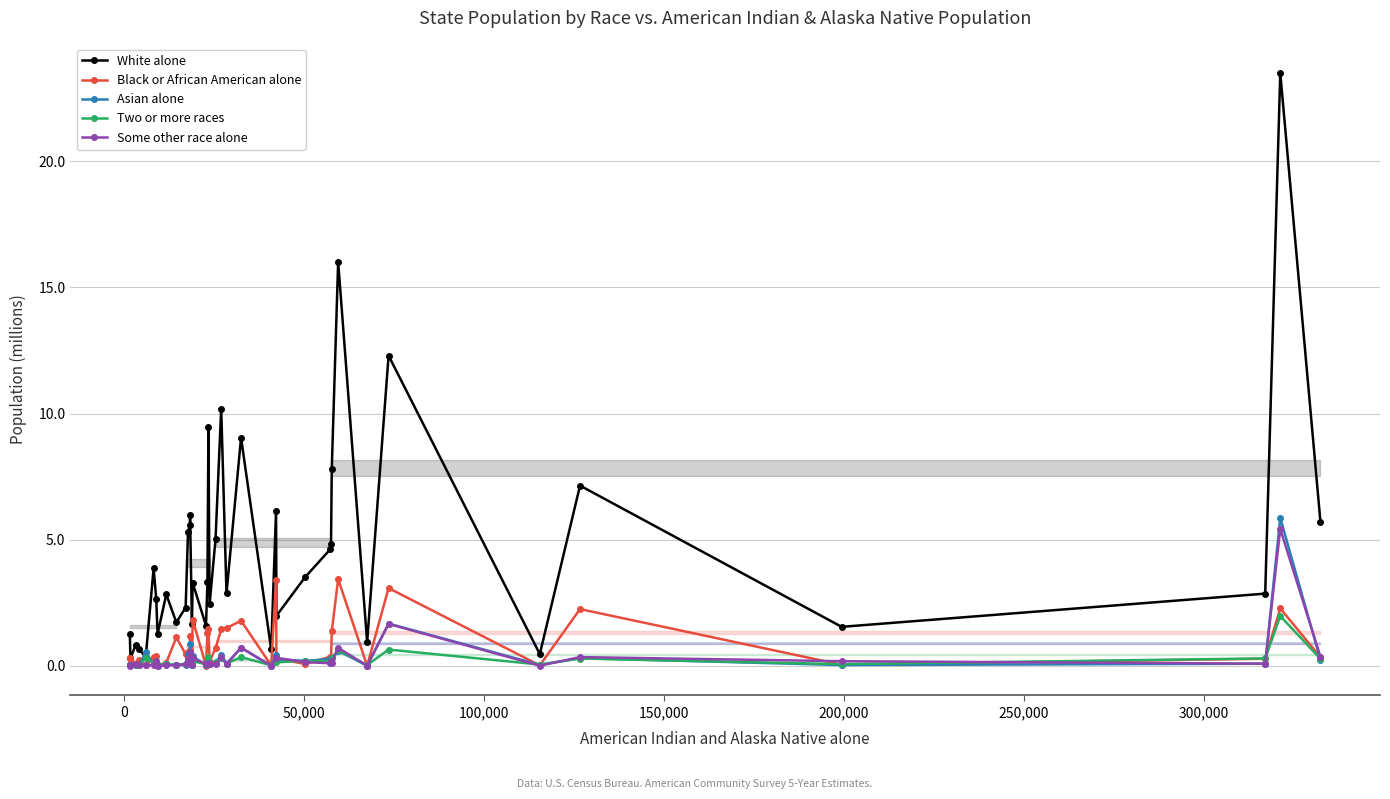

What is the value of the White alone point at the 27th from the left?

2.0